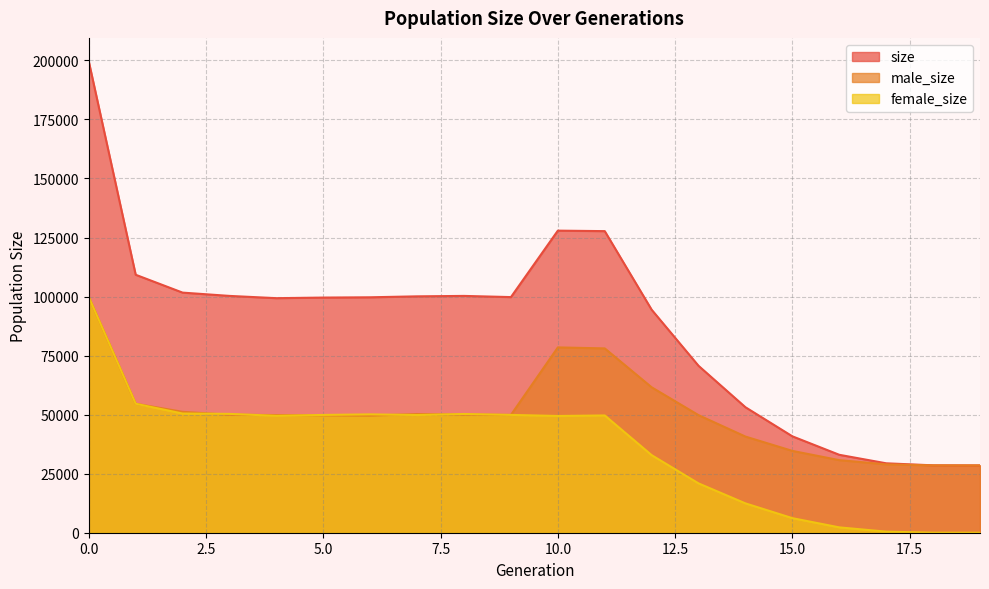

In size, how many points are lower than both neighbors (excluding endpoints)?

2